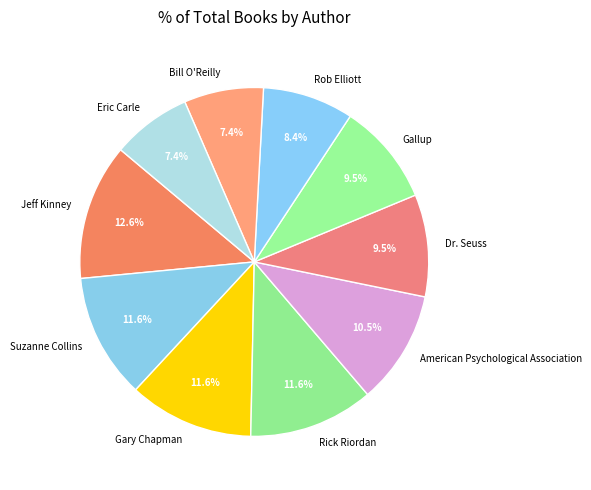

What is the largest slice in the pie chart?

Jeff Kinney